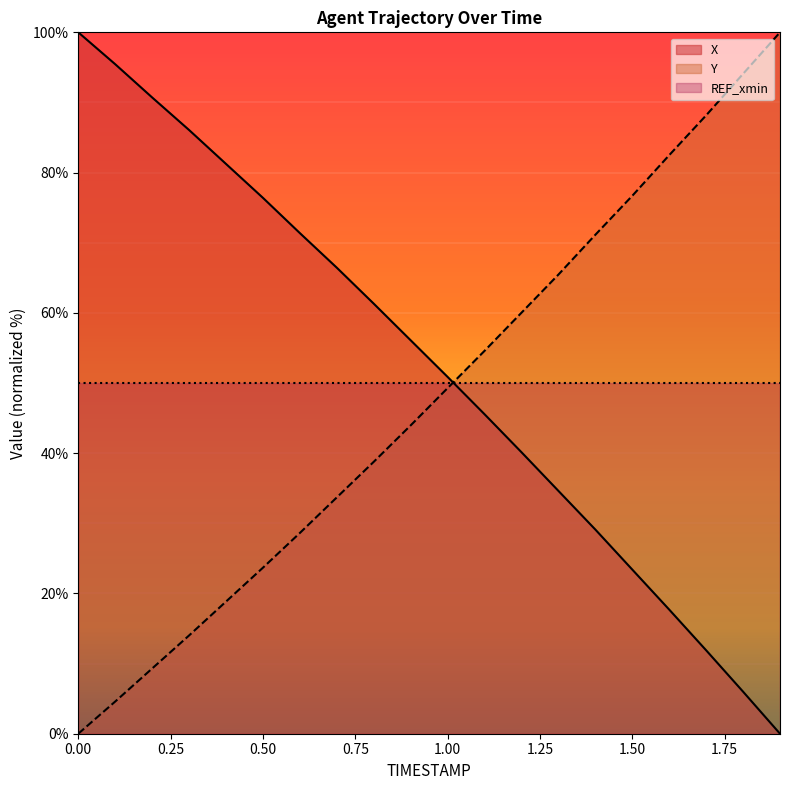

What is the total value across all series at 0.6?

100.0